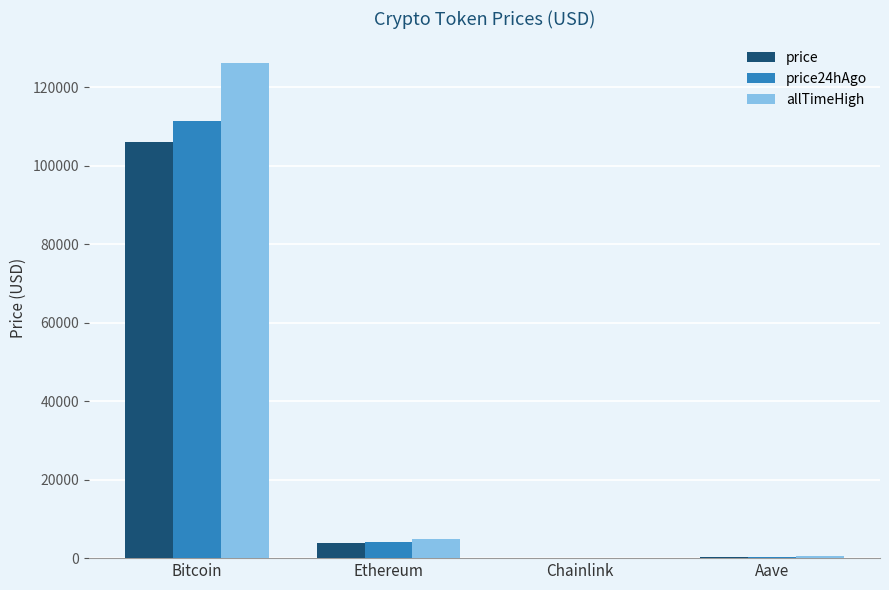

What is the sum of all allTimeHigh values?

131740.4